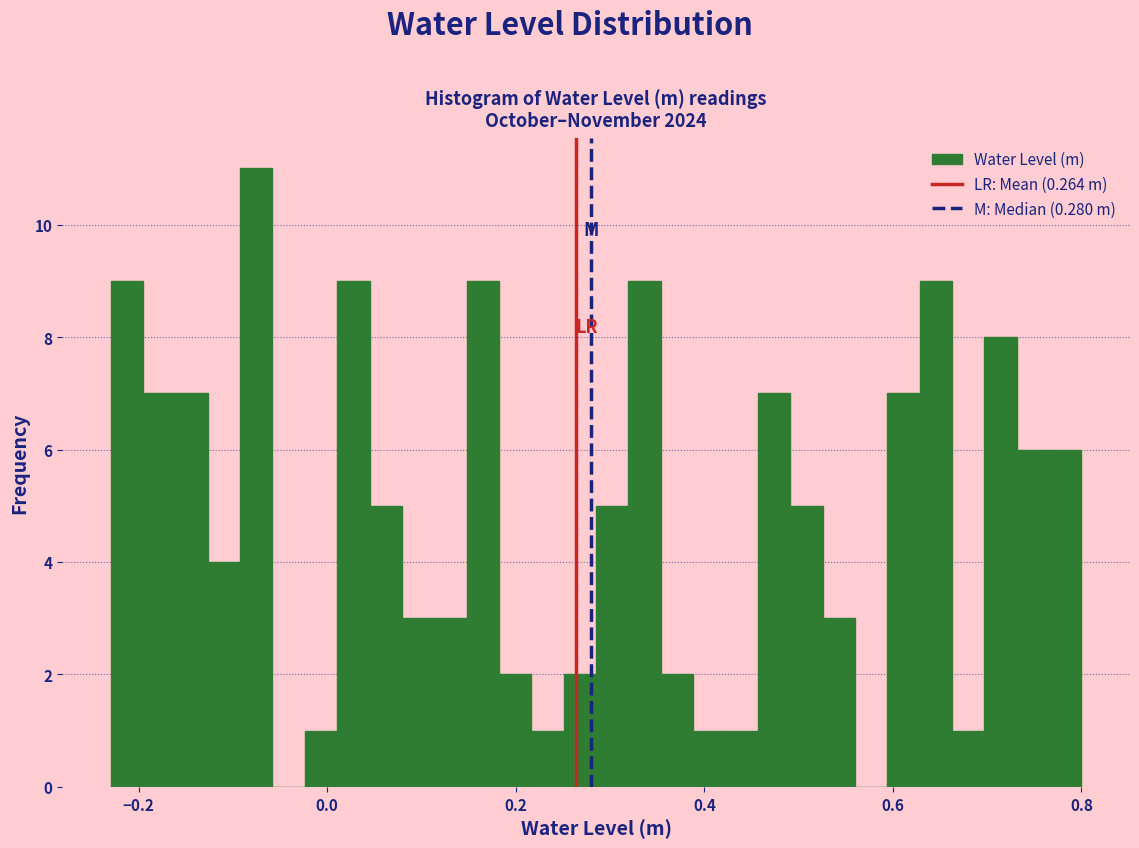

Read against the x-axis, roughly where is the centre of the tallest bar?

-0.08